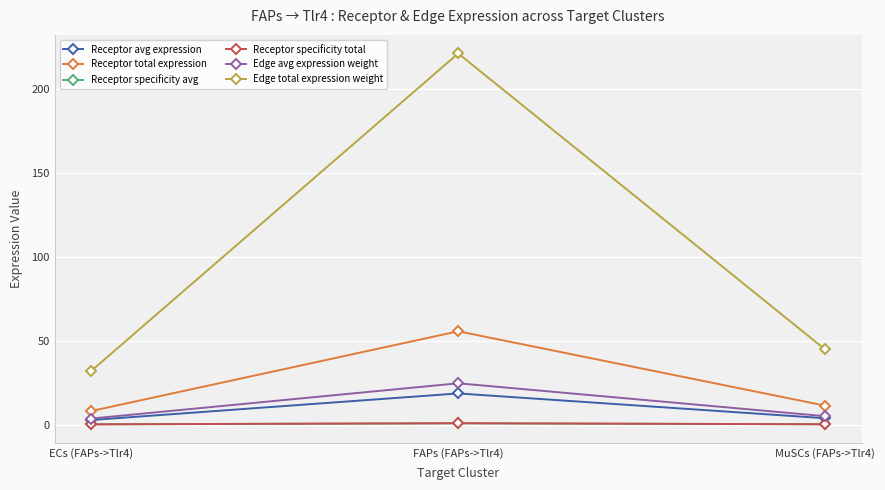

What is the difference between the second highest and minimum values in the Receptor avg expression series?

1.1